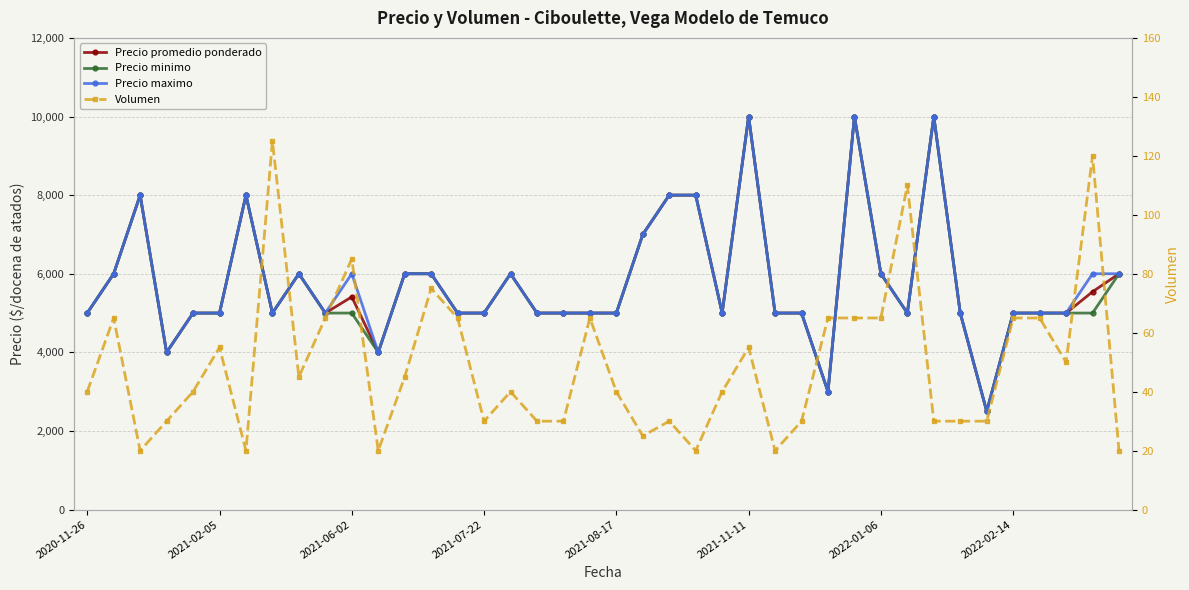

Which series has the largest range (max minus min)?

Precio promedio ponderado